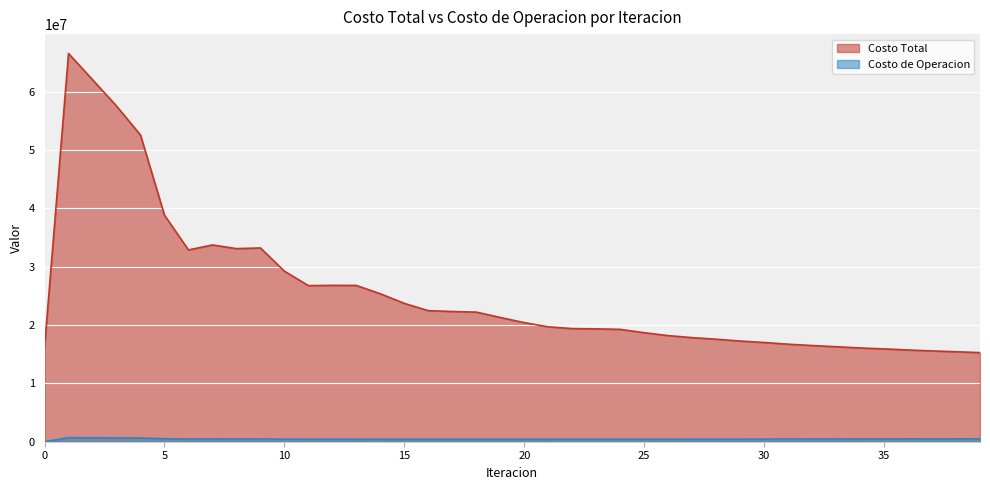

How many lines are shown in the chart?

2